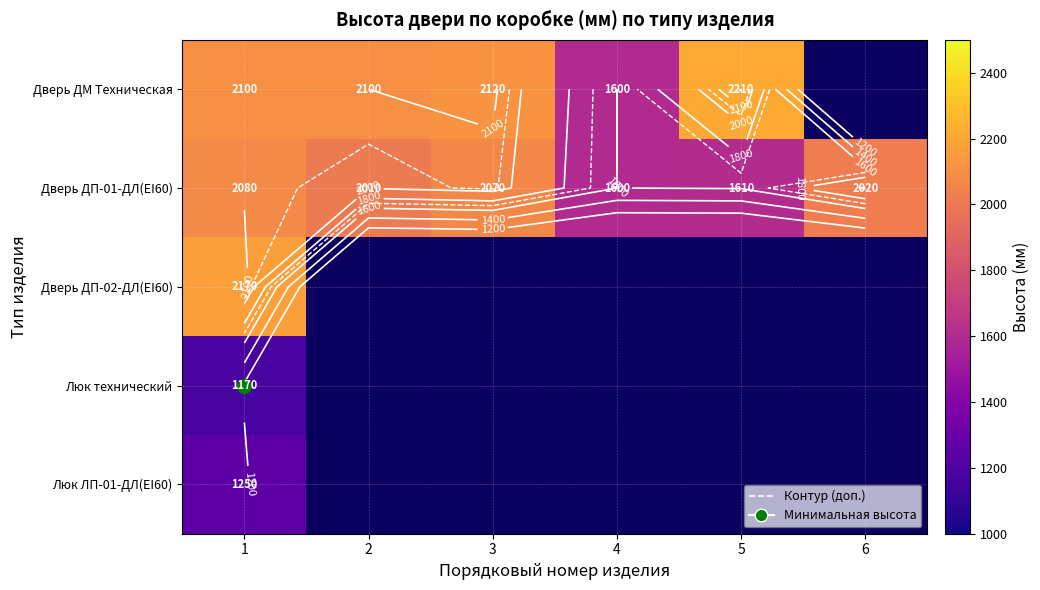

The Дверь ДМ Техническая series shows 827.7 at 4. True or false?

False